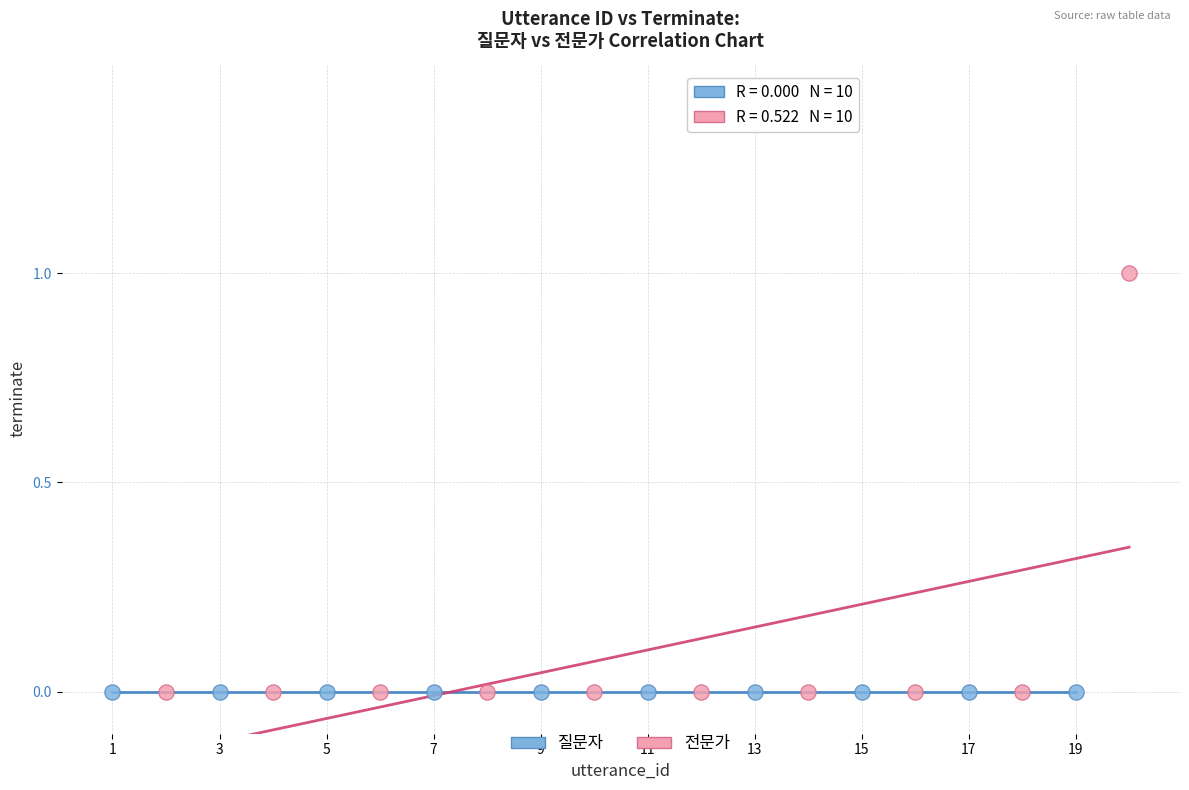

Which series reaches the maximum Y coordinate?

전문가